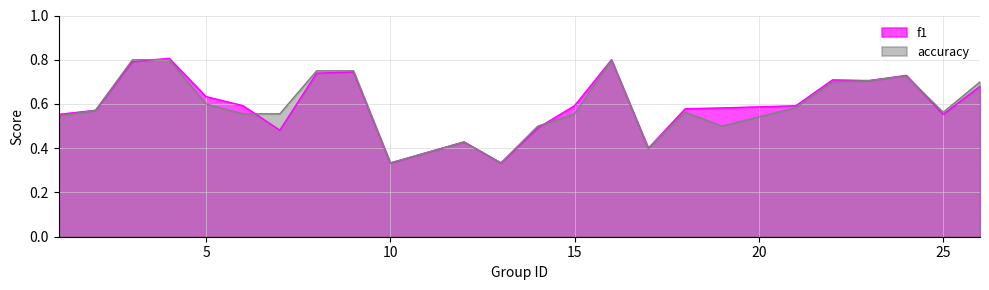

How many f1 values are between 0 and 1?

24